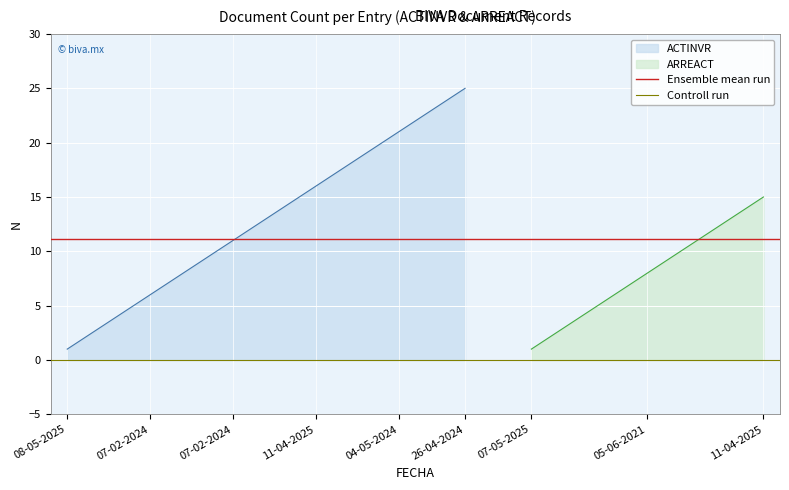

Is the value of Ensemble mean run at 07-02-2024 greater than the value of Controll run at 07-02-2024?

Yes